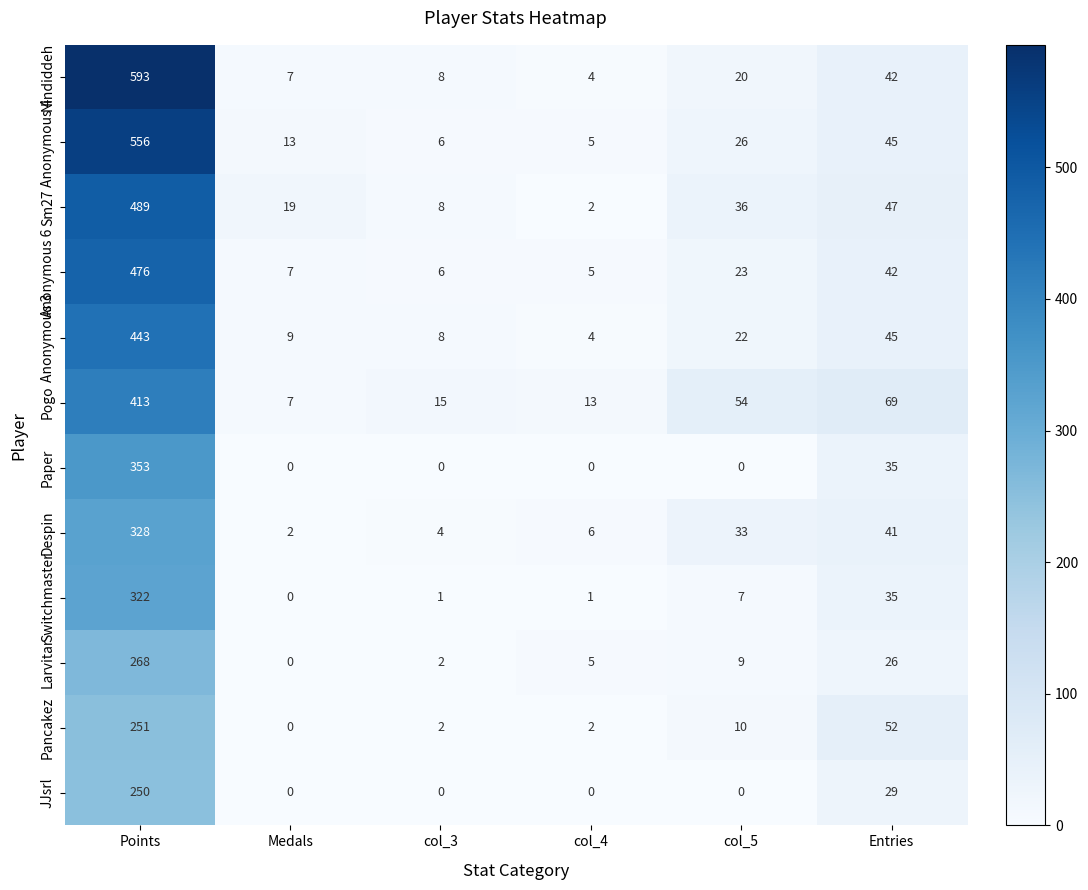

At which category is the sum across all series the highest?

Points